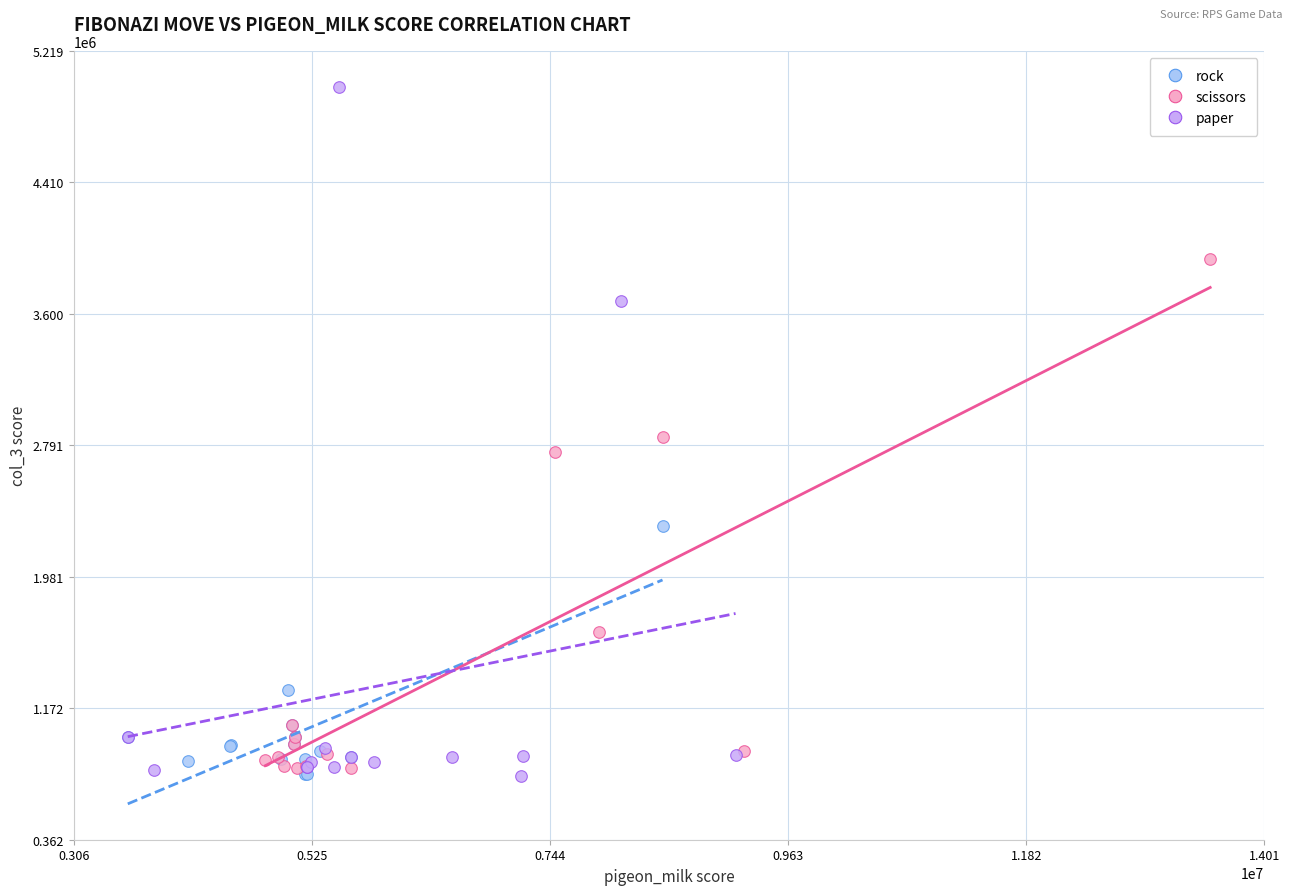

What are all the series names shown in the legend?

rock, scissors, paper